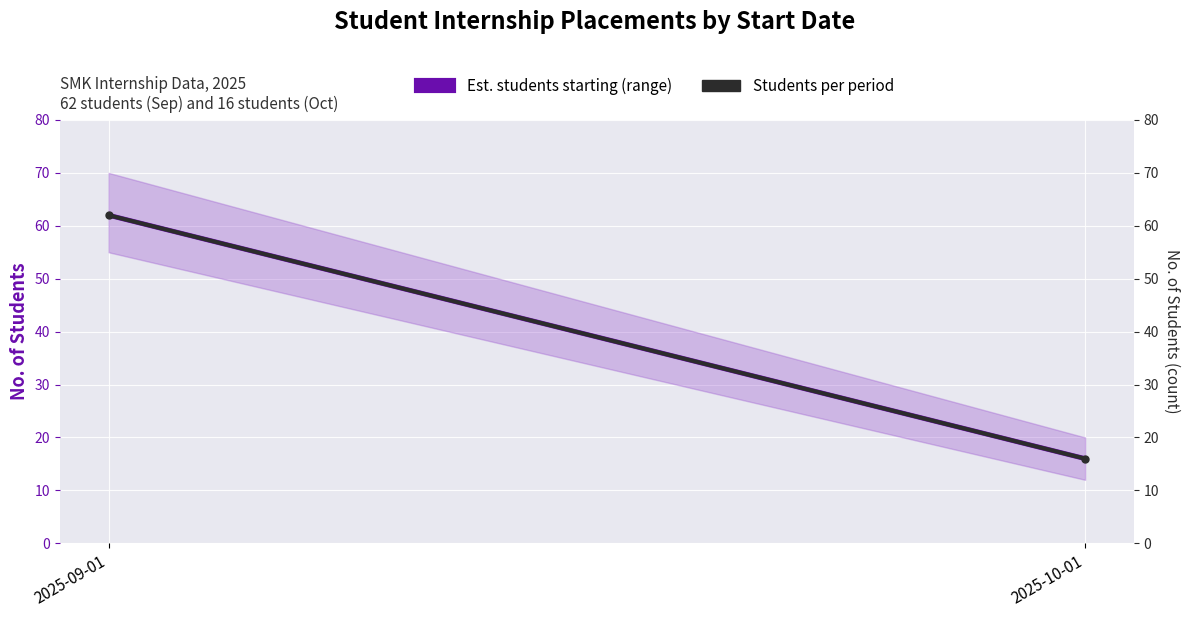

The value of Students per period at 2025-09-01 is 62. True or false?

True